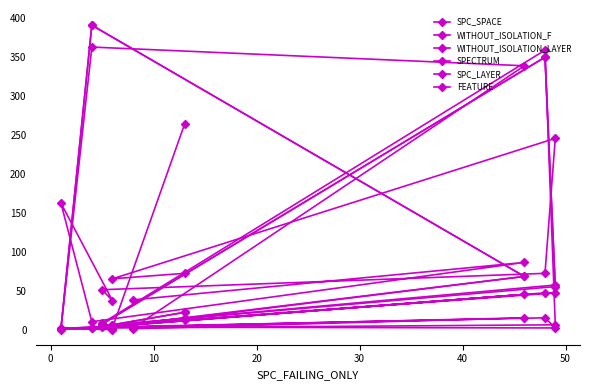

At how many categories does at least one series exceed 328?

3